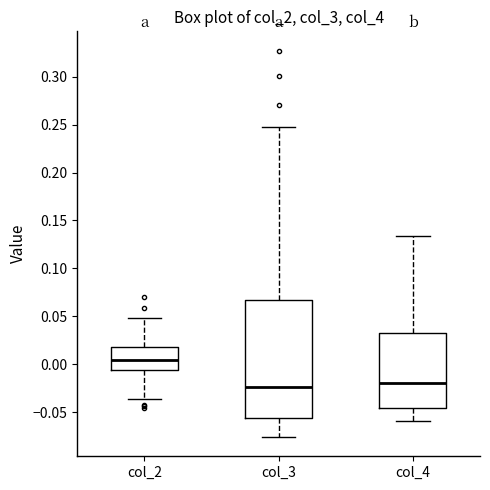

Reading left to right, transcribe this box plot: for each box, give where its median line is, the range the box spans, and where its two whiskers end, as read against the y-axis. The values are not printed on the chart, so give them approximately, as read against the axis.

col_2: median 0.005, box -0.005 to 0.020, whiskers -0.035 to 0.050
col_3: median -0.025, box -0.055 to 0.065, whiskers -0.075 to 0.245
col_4: median -0.020, box -0.045 to 0.030, whiskers -0.060 to 0.135